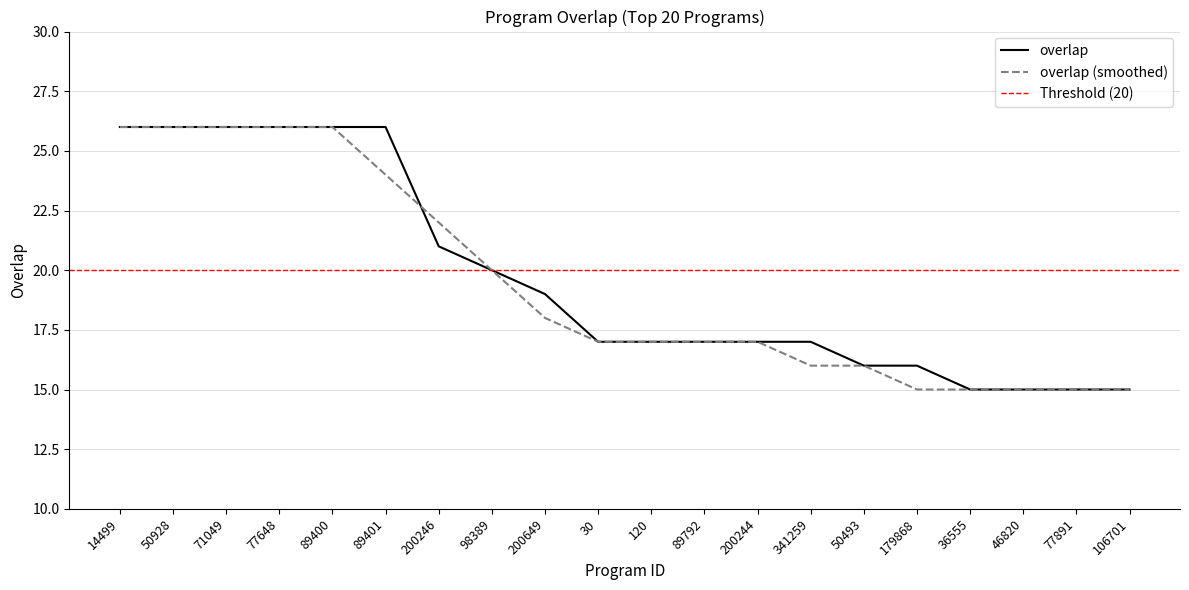

True or false: there are more than 0 points higher than both neighbors.

False